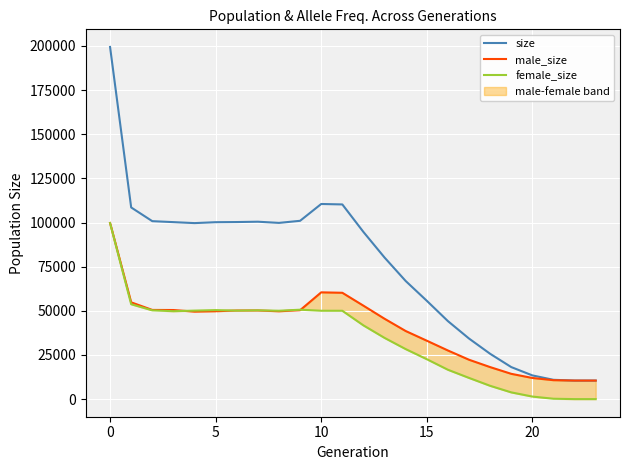

What is the average value of the female_size series?

34338